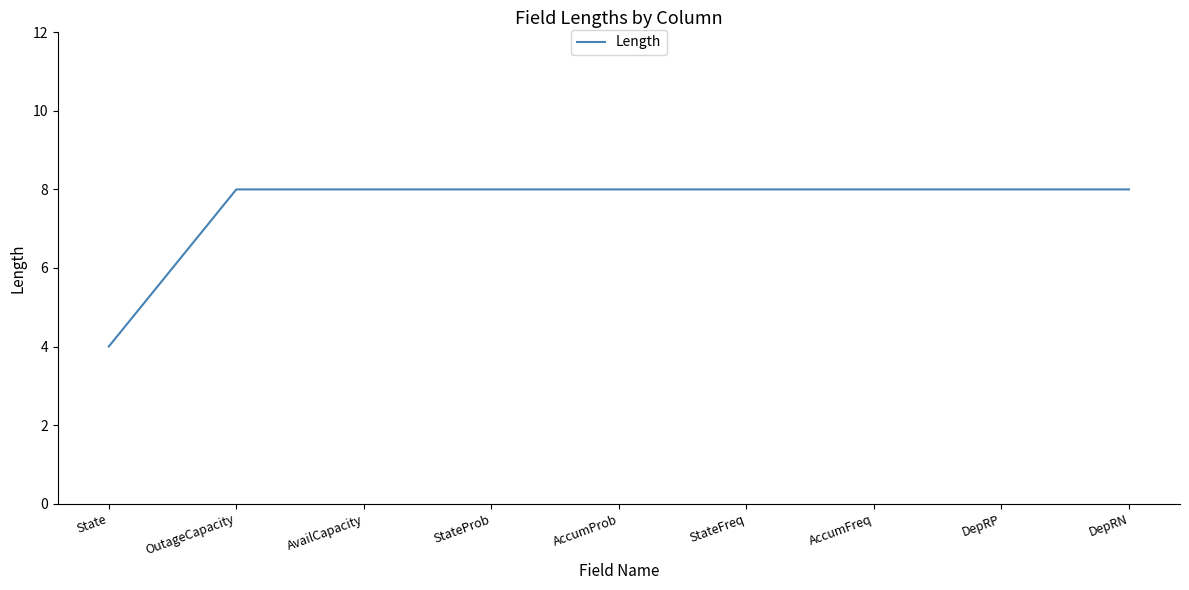

The chart shows a value of 8 at AvailCapacity. True or false?

True